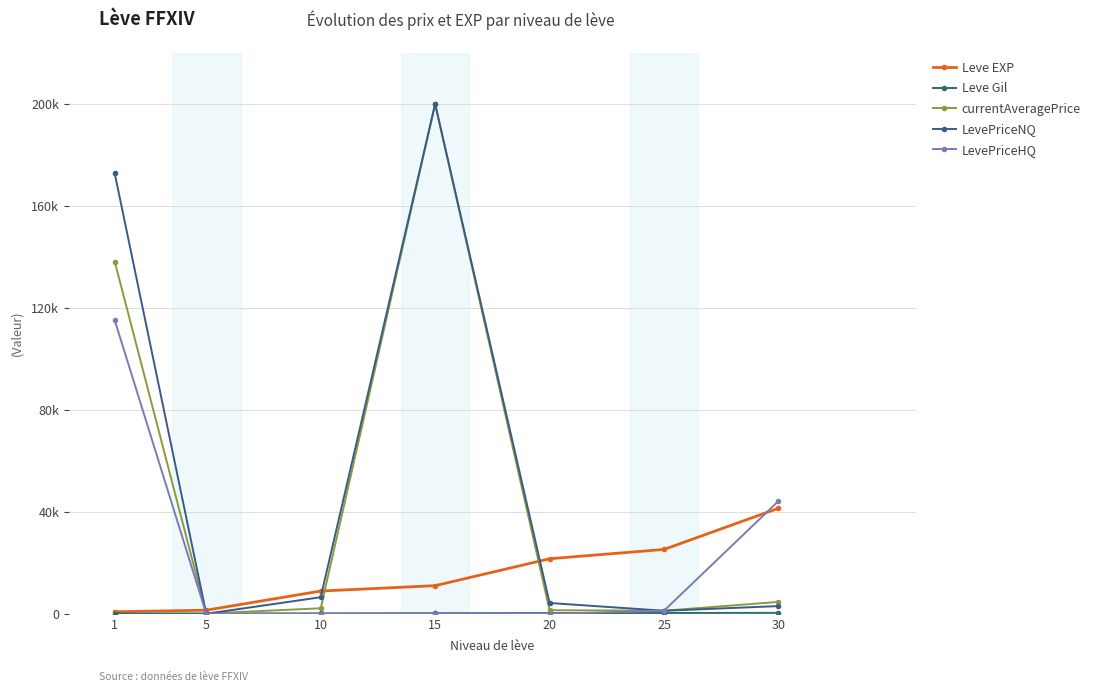

The LevePriceHQ series shows 65662 at 1. True or false?

False